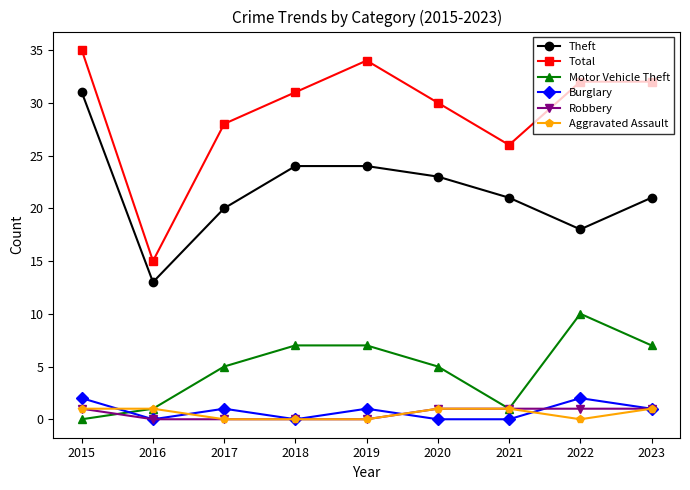

How many lines are shown in the chart?

6